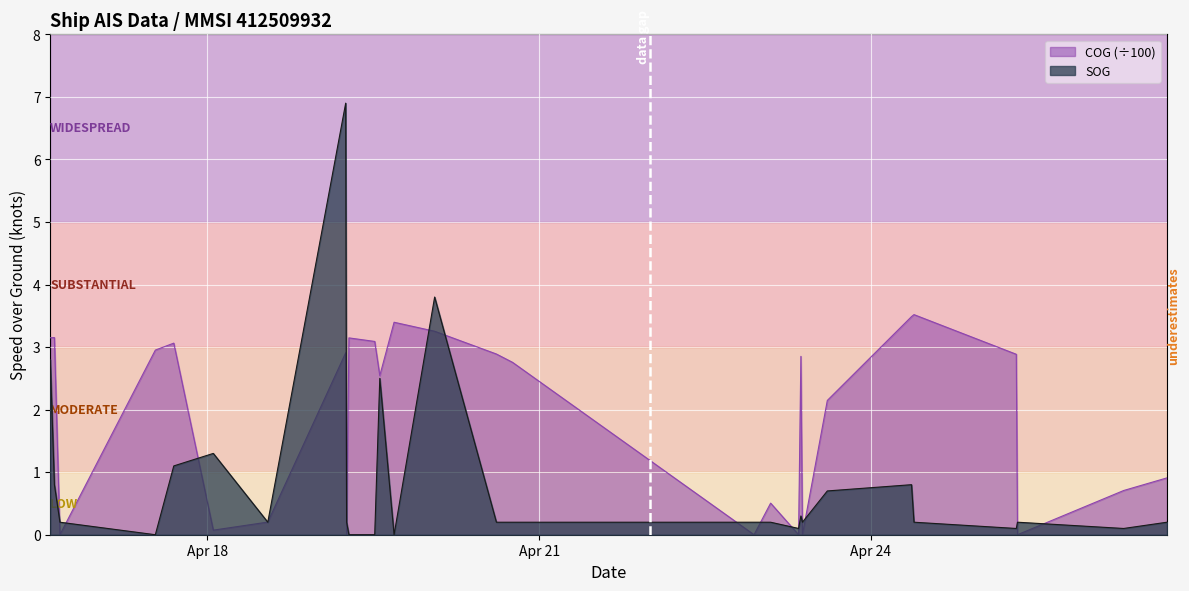

Between which two adjacent categories do COG and SOG first intersect?

2024-04-16 14:46:34 and 2024-04-16 15:58:37